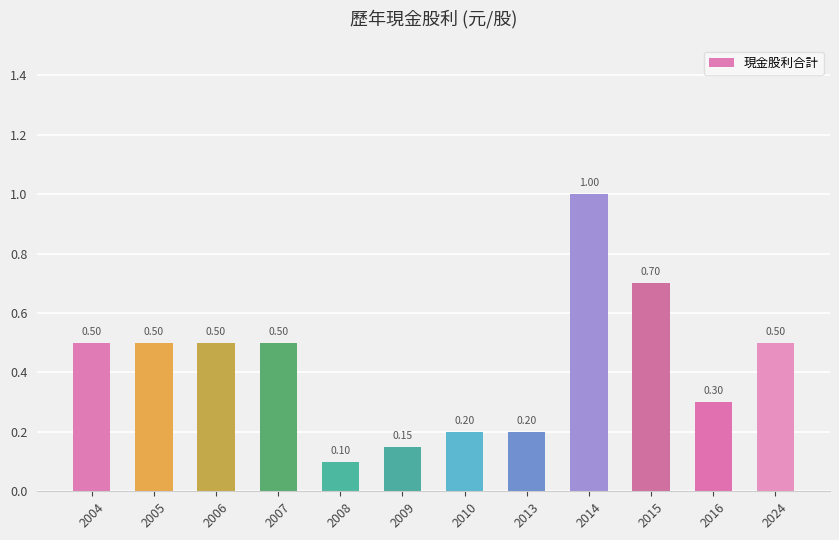

Are the bars grouped side by side (vs. stacked)?

No